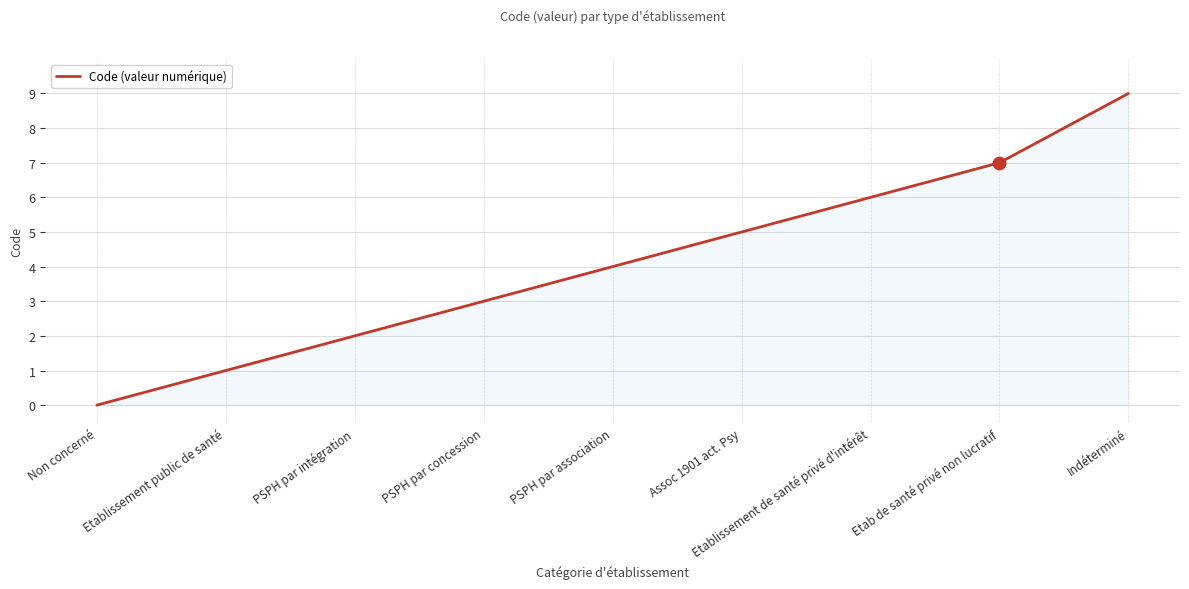

What is the change in value from PSPH par concession to Indéterminé?

+6